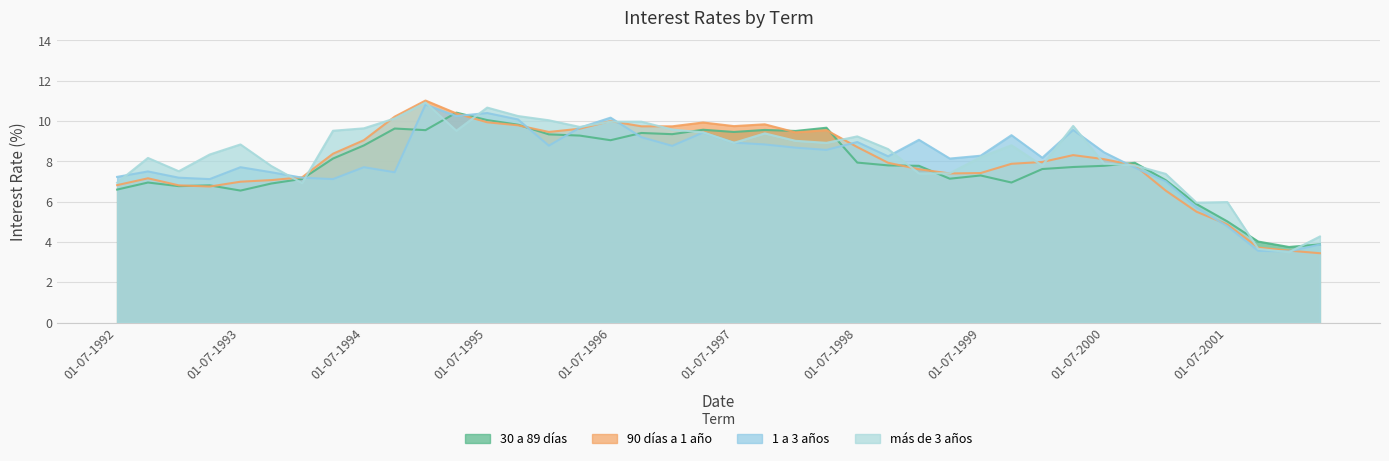

Between which two adjacent categories do más de 3 años and 90 días a 1 año first intersect?

01-10-1993 and 01-01-1994